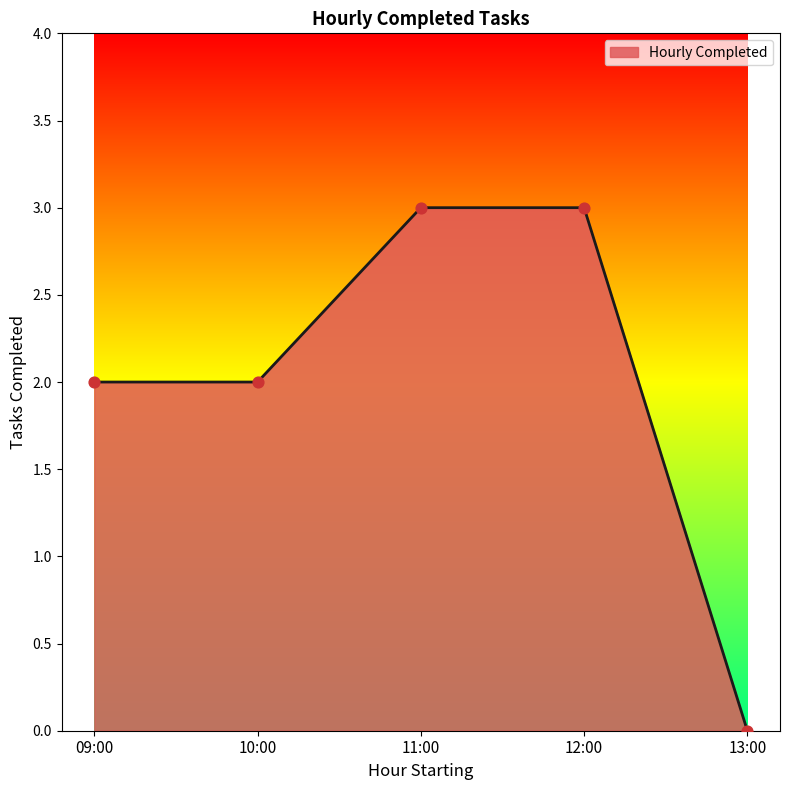

What is the change in value from 11:00 to 13:00?

-3